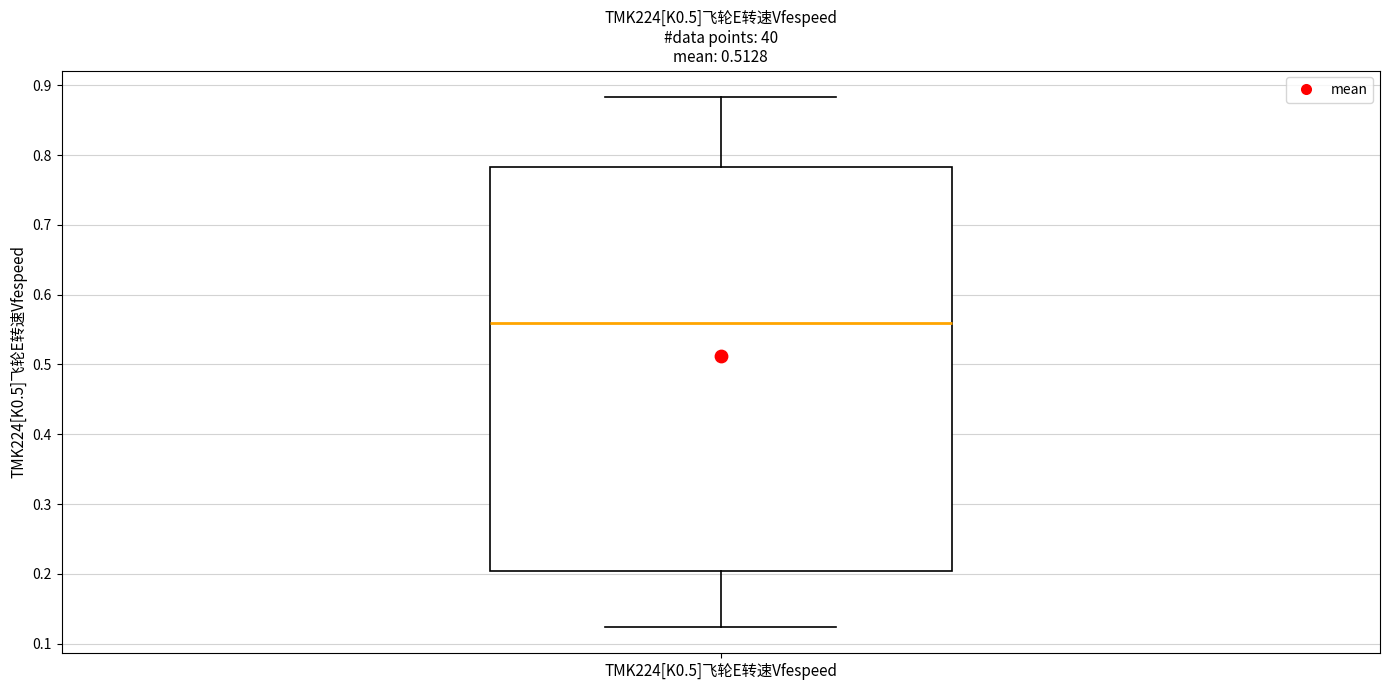

Where does the upper whisker of the box for TMK224[K0.5]飞轮E转速Vfespeed end on the y-axis? The values are not printed on the chart, so give them approximately, as read against the axis.

0.88